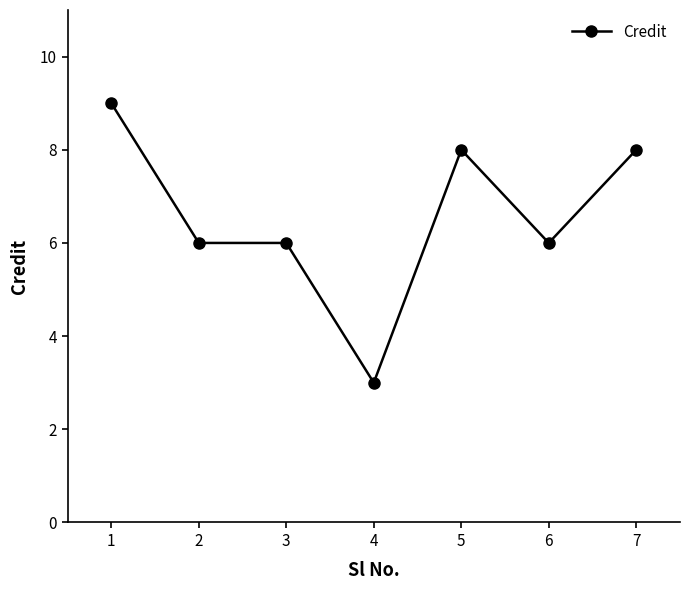

What value does the data have at 5?

8